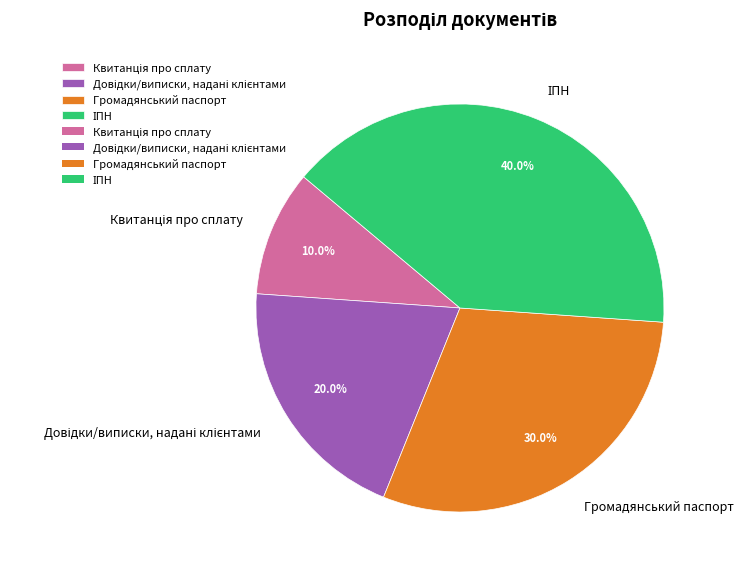

Is there any slice that represents more than half of the pie?

No